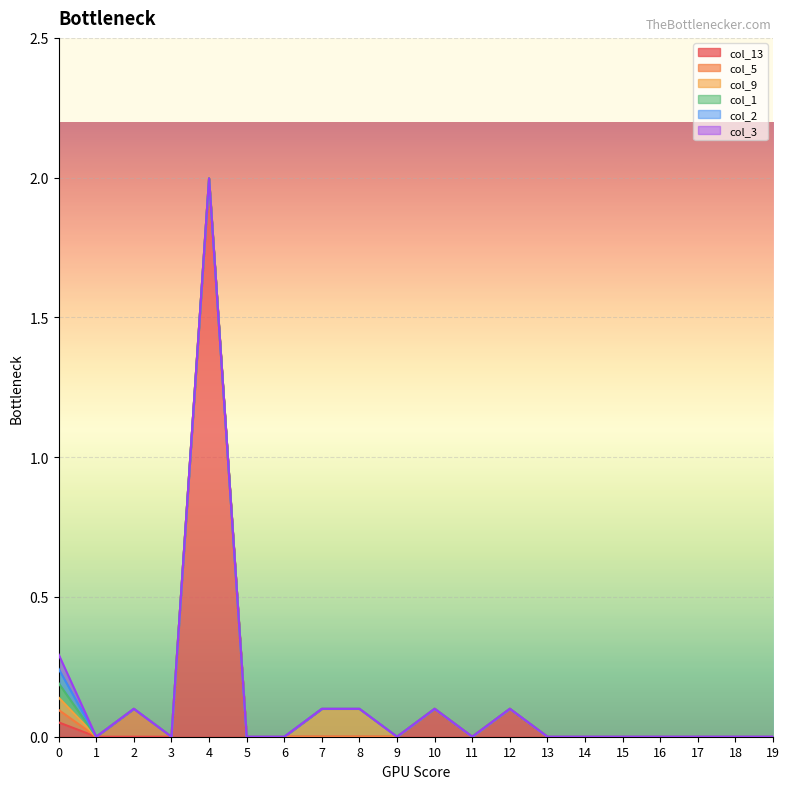

Does the chart display data point markers on the line(s)?

No